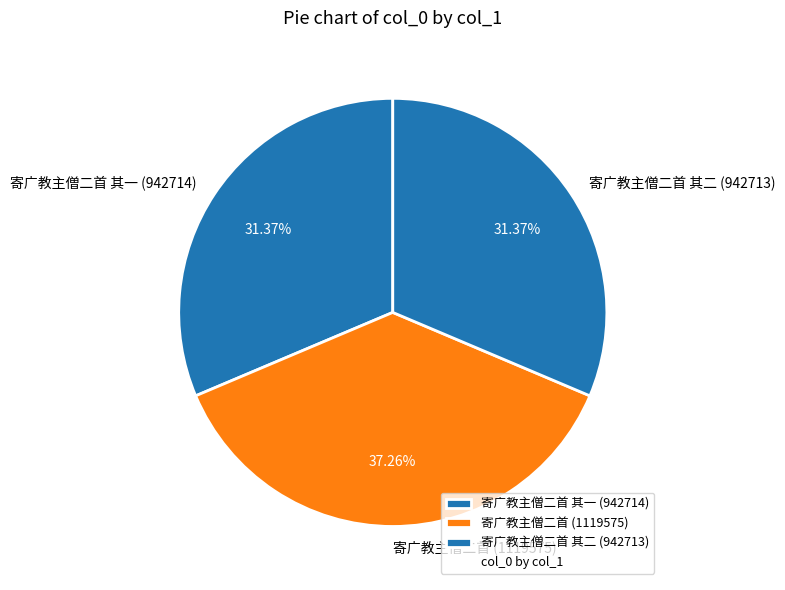

Is the sum of 寄广教主僧二首 其二 (942713) and 寄广教主僧二首 其一 (942714) greater than half?

Yes